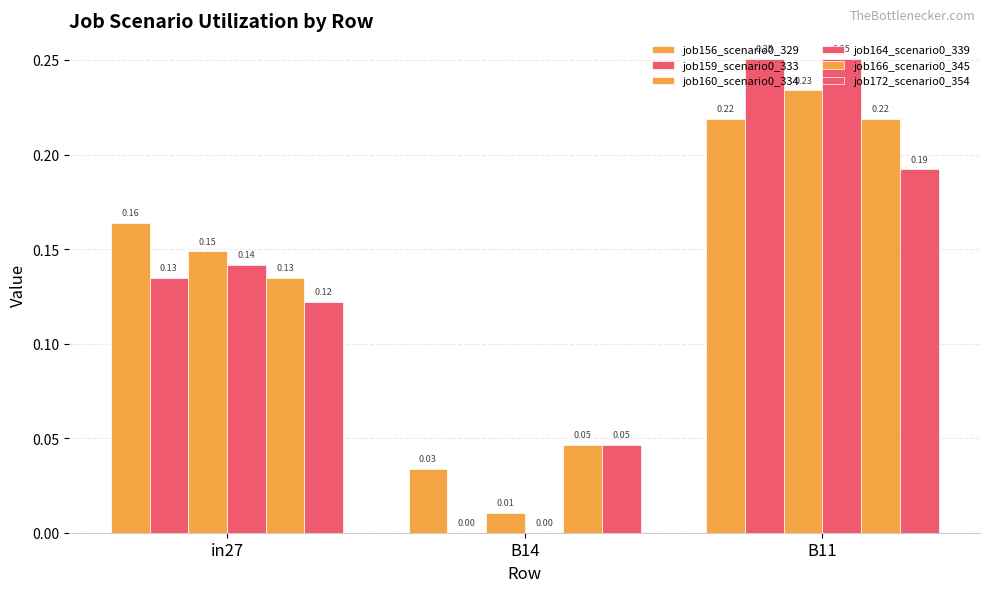

Between in27 and B14, which series saw the biggest shift?

job164_scenario0_339